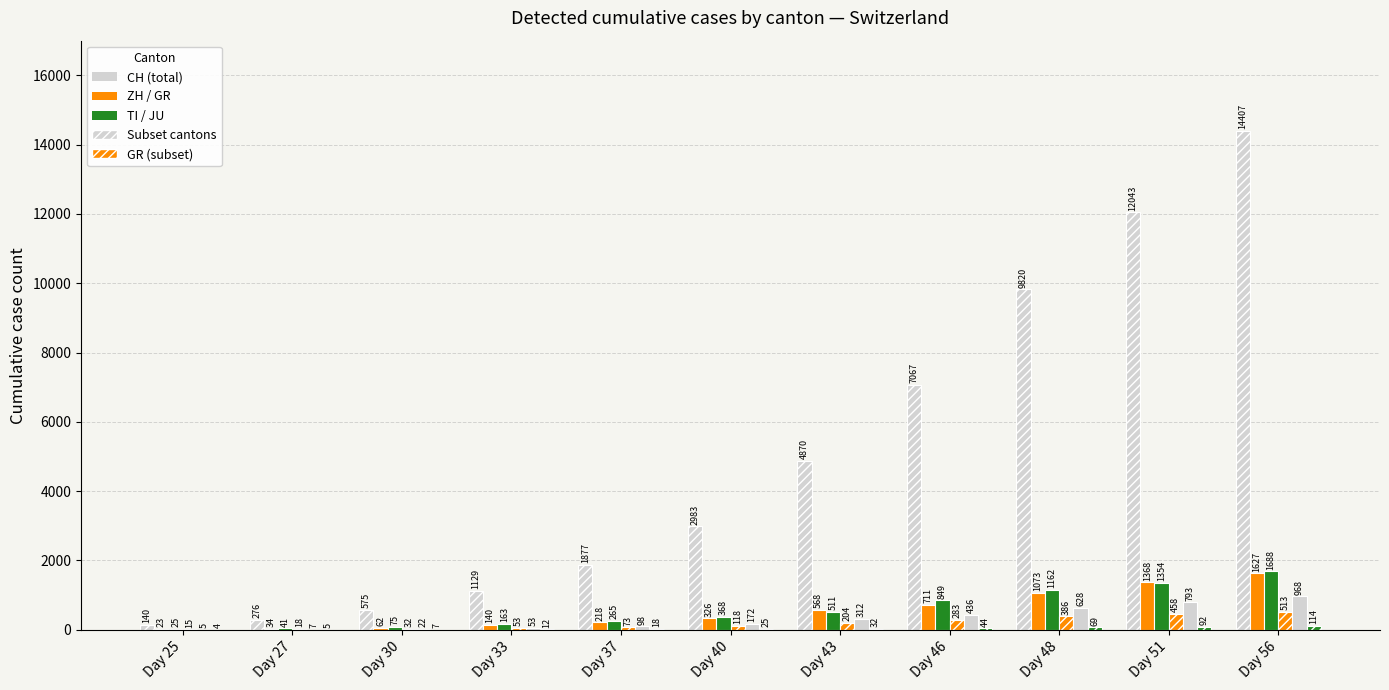

Are the bars grouped side by side (vs. stacked)?

Yes